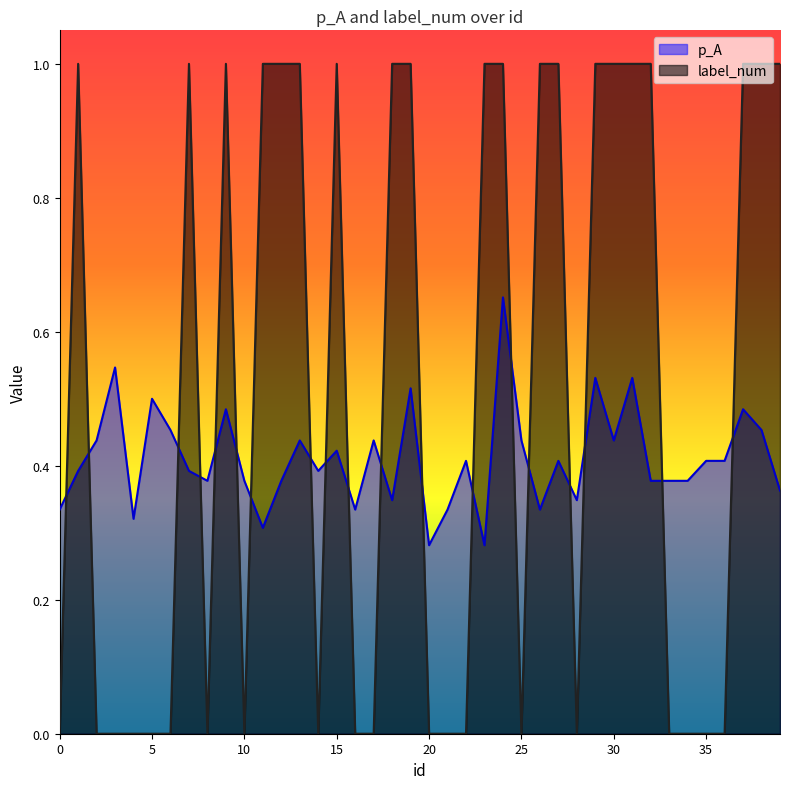

List the labels in order of p_A value, smallest first.

20, 23, 11, 4, 0, 16, 21, 26, 18, 28, 39, 8, 10, 12, 32, 33, 34, 1, 7, 14, 22, 27, 35, 36, 15, 2, 13, 17, 25, 30, 6, 38, 9, 37, 5, 19, 29, 31, 3, 24